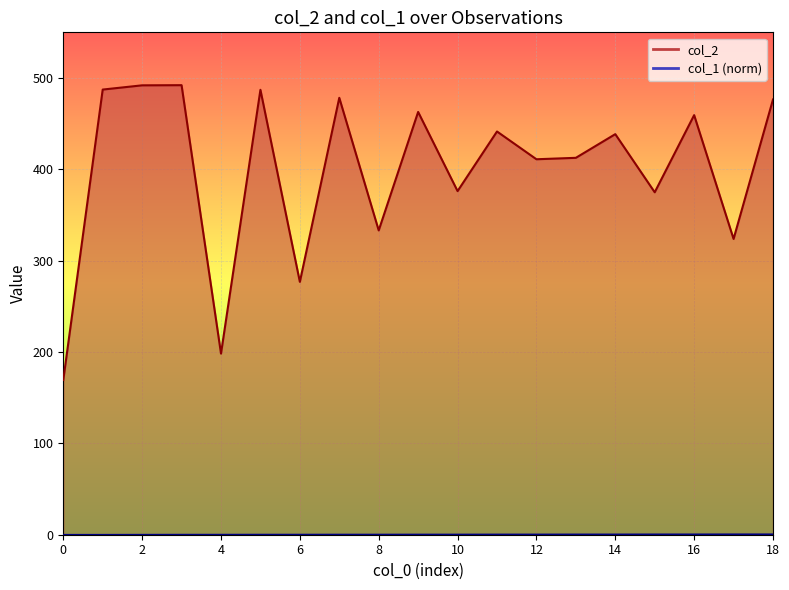

Reading left to right, list all the values displayed in this chart.

col_1: 0.0	0.0	0.1	0.1	0.1	0.2	0.2	0.2	0.2	0.3	0.3	0.3	0.3	0.4	0.4	0.4	0.4	0.5	0.5
col_2: 169.4	487.3	492.0	492.1	198.3	487.1	276.8	478.3	333.2	462.8	376.2	441.4	411.1	412.6	438.5	374.9	459.4	323.8	476.5